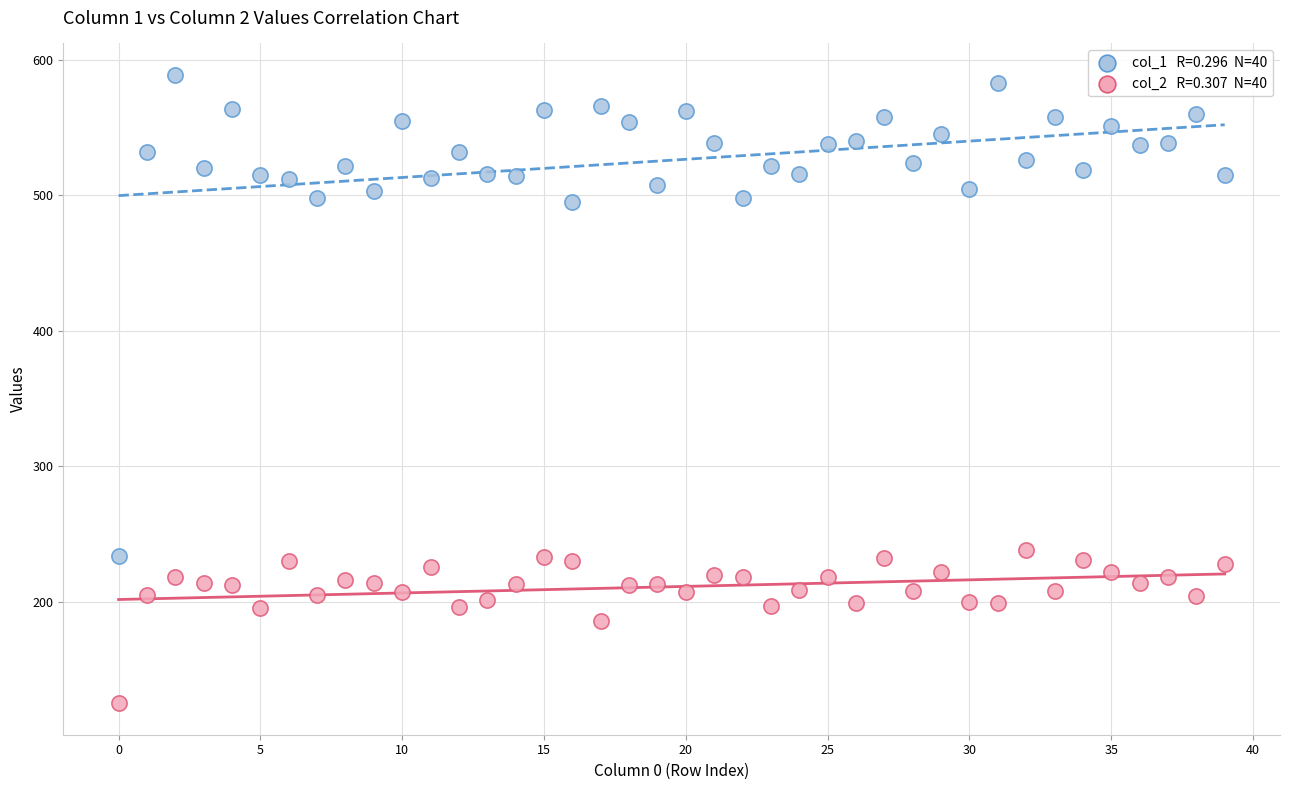

Across all data points, what is the range of Y values (max minus min)?

464